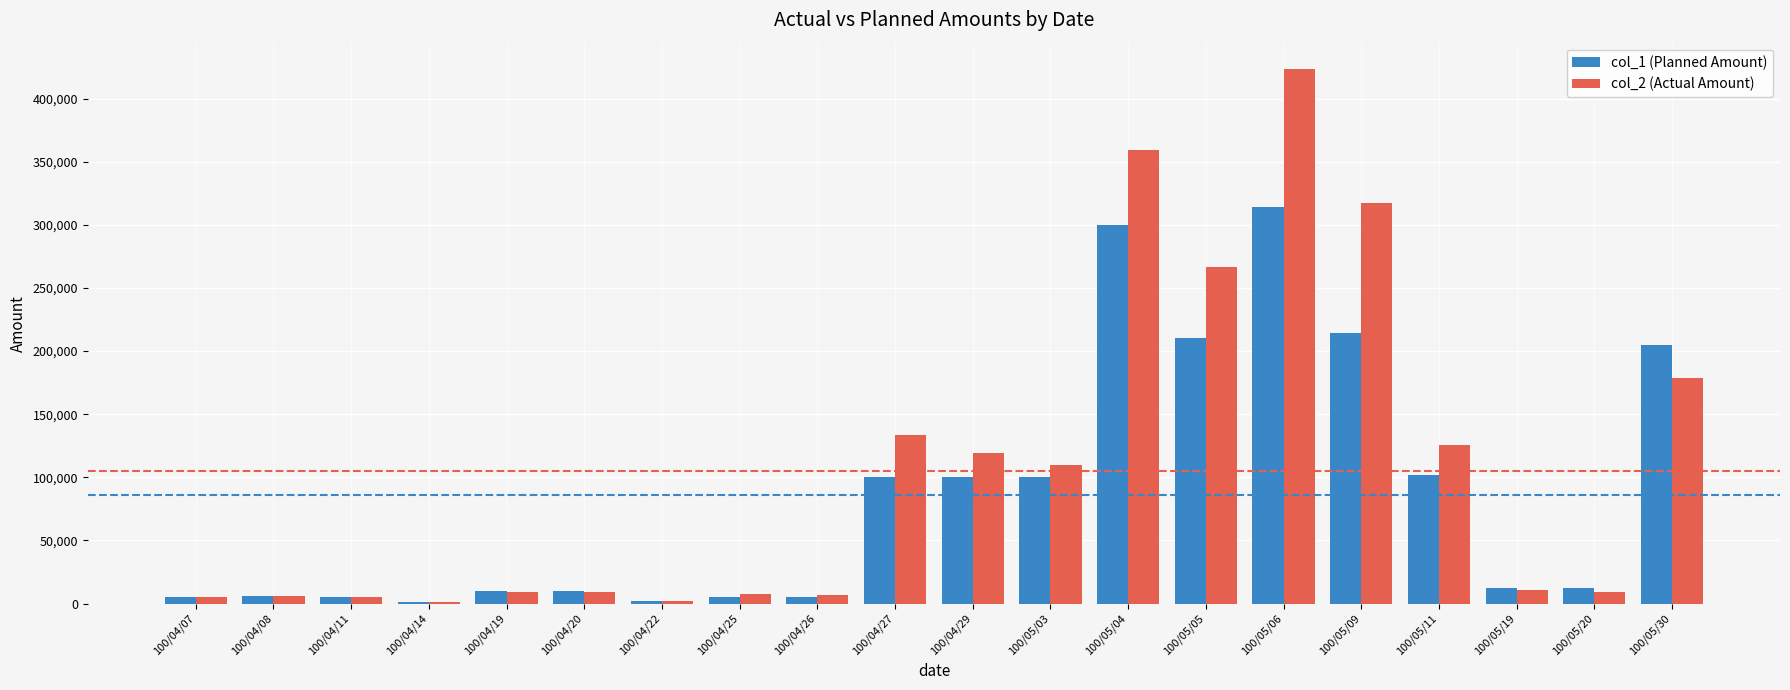

Which label corresponds to the largest value in the chart?

100/05/06